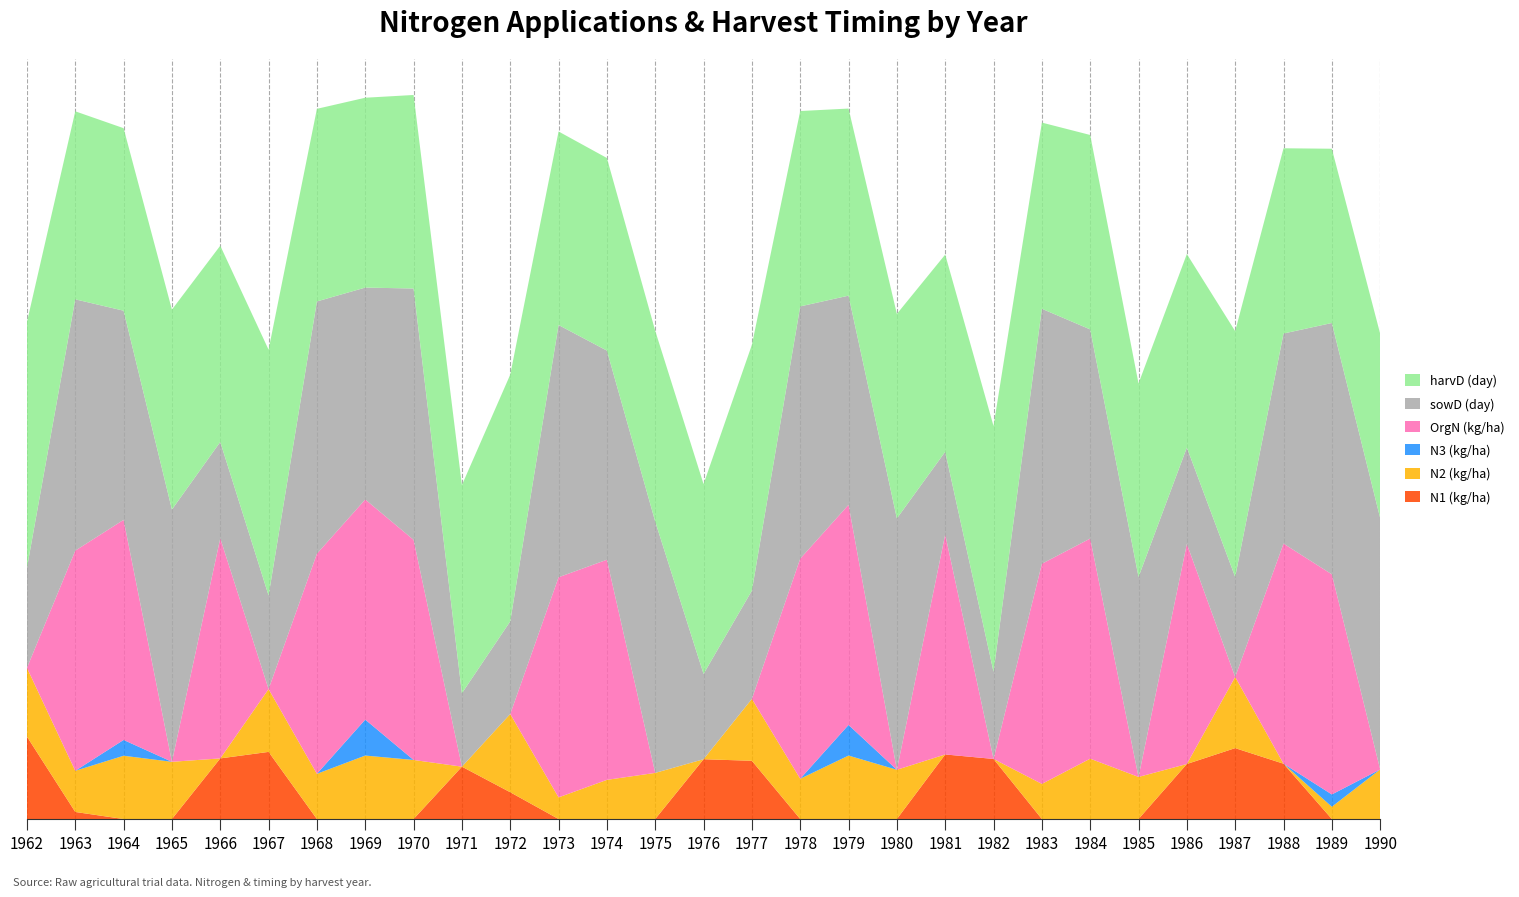

Reading left to right, extract all data points from this chart.

N1 (kg/ha): 1962=89.9	1963=7.7	1964=0.0	1965=0.0	1966=66.1	1967=73.2	1968=0.0	1969=0.0	1970=0.0	1971=57.1	1972=29.2	1973=0.0	1974=0.0	1975=0.0	1976=65.2	1977=63.5	1978=0.0	1979=0.0	1980=0.0	1981=70.4	1982=65.5	1983=0.0	1984=0.0	1985=0.0	1986=60.0	1987=77.3	1988=60.3	1989=0.0	1990=0.0
N2 (kg/ha): 1962=74.9	1963=44.9	1964=69.0	1965=62.4	1966=0.0	1967=68.5	1968=49.3	1969=69.2	1970=64.4	1971=0.0	1972=85.3	1973=23.6	1974=42.7	1975=50.3	1976=0.0	1977=67.5	1978=43.9	1979=69.2	1980=53.7	1981=0.0	1982=0.0	1983=38.3	1984=65.8	1985=45.9	1986=0.0	1987=77.6	1988=0.0	1989=13.4	1990=54.1
N3 (kg/ha): 1962=0.0	1963=0.0	1964=17.2	1965=0.0	1966=0.0	1967=0.0	1968=0.0	1969=39.2	1970=0.0	1971=0.0	1972=0.0	1973=0.0	1974=0.0	1975=0.0	1976=0.0	1977=0.0	1978=0.0	1979=33.4	1980=0.0	1981=0.0	1982=0.0	1983=0.0	1984=0.0	1985=0.0	1986=0.0	1987=0.0	1988=0.0	1989=13.4	1990=0.0
OrgN (kg/ha): 1962=0.0	1963=240.0	1964=240.0	1965=0.0	1966=240.0	1967=0.0	1968=240.0	1969=240.0	1970=240.0	1971=0.0	1972=0.0	1973=240.0	1974=240.0	1975=0.0	1976=0.0	1977=0.0	1978=240.0	1979=240.0	1980=0.0	1981=240.0	1982=0.0	1983=240.0	1984=240.0	1985=0.0	1986=240.0	1987=0.0	1988=240.0	1989=240.0	1990=0.0
sowD (day): 1962=109.0	1963=274.0	1964=228.0	1965=275.0	1966=105.0	1967=102.0	1968=275.0	1969=231.0	1970=274.0	1971=80.0	1972=101.0	1973=275.0	1974=228.0	1975=274.0	1976=93.0	1977=118.0	1978=275.0	1979=228.0	1980=274.0	1981=90.0	1982=95.0	1983=278.0	1984=228.0	1985=218.0	1986=105.0	1987=109.0	1988=229.0	1989=274.0	1990=274.0
harvD (day): 1962=268.0	1963=205.0	1964=199.0	1965=218.0	1966=214.0	1967=268.0	1968=210.0	1969=207.0	1970=211.0	1971=227.0	1972=269.0	1973=211.0	1974=210.0	1975=208.0	1976=207.0	1977=268.0	1978=213.0	1979=204.0	1980=223.0	1981=215.0	1982=268.0	1983=203.0	1984=212.0	1985=211.0	1986=211.0	1987=268.0	1988=202.0	1989=190.0	1990=201.0